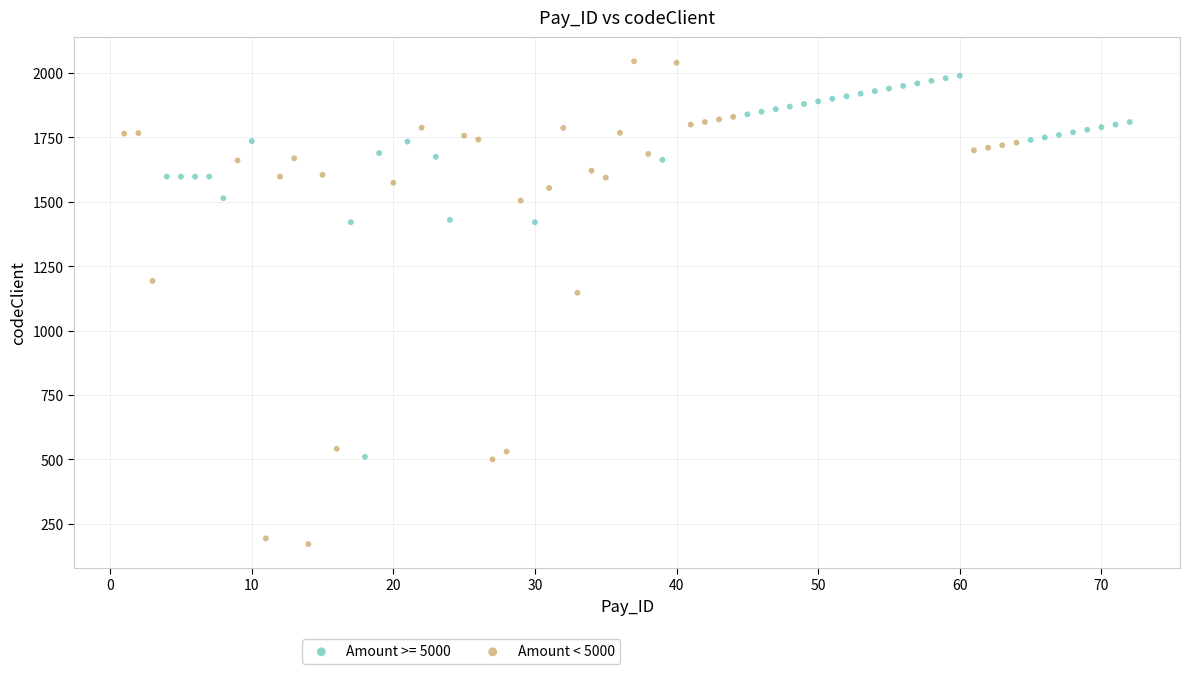

Which series has the largest Y range (max minus min)?

Amount < 5000